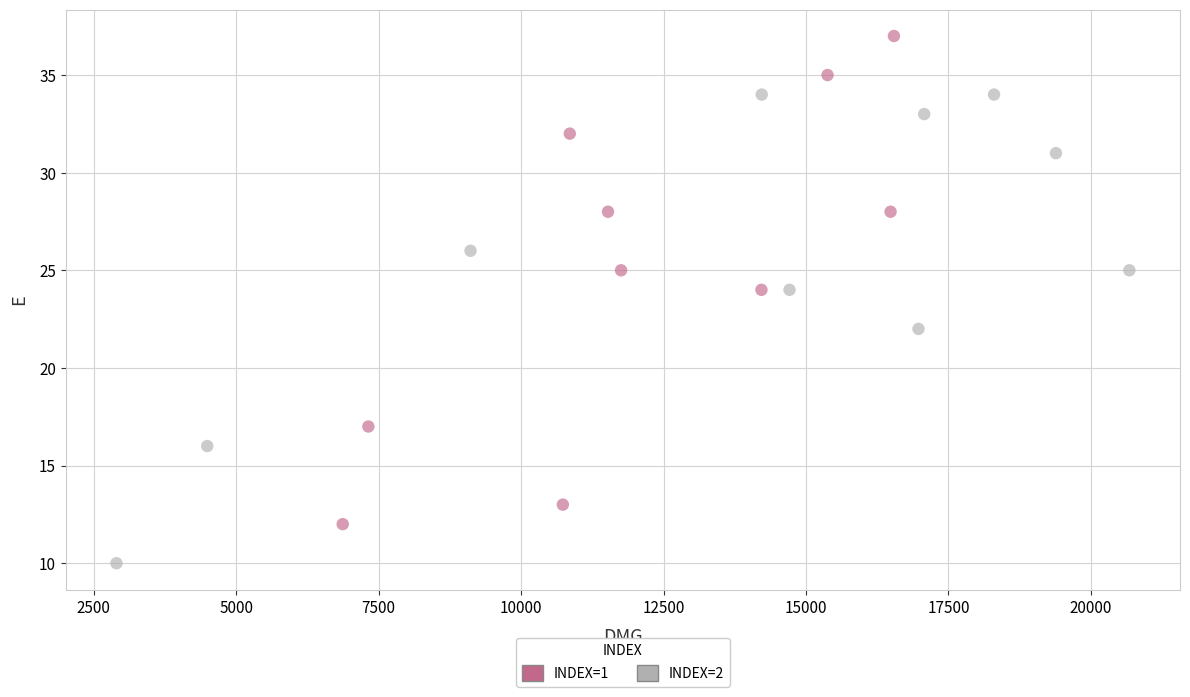

Which series contains the lowest Y value?

INDEX=2